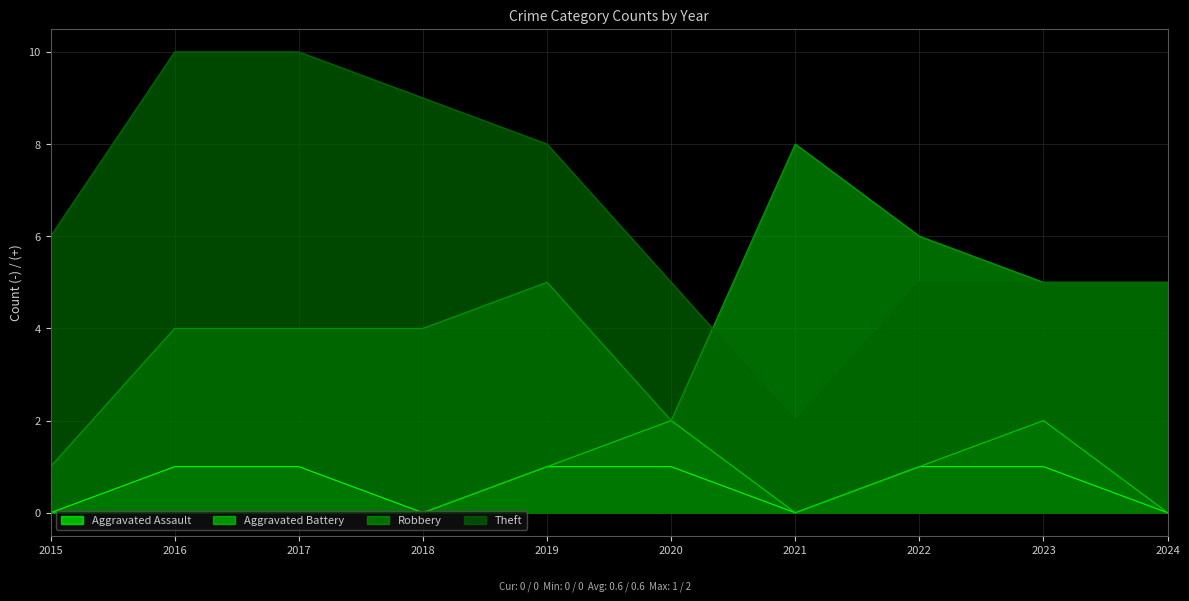

True or false: Theft and Aggravated Assault intersect in this chart.

False